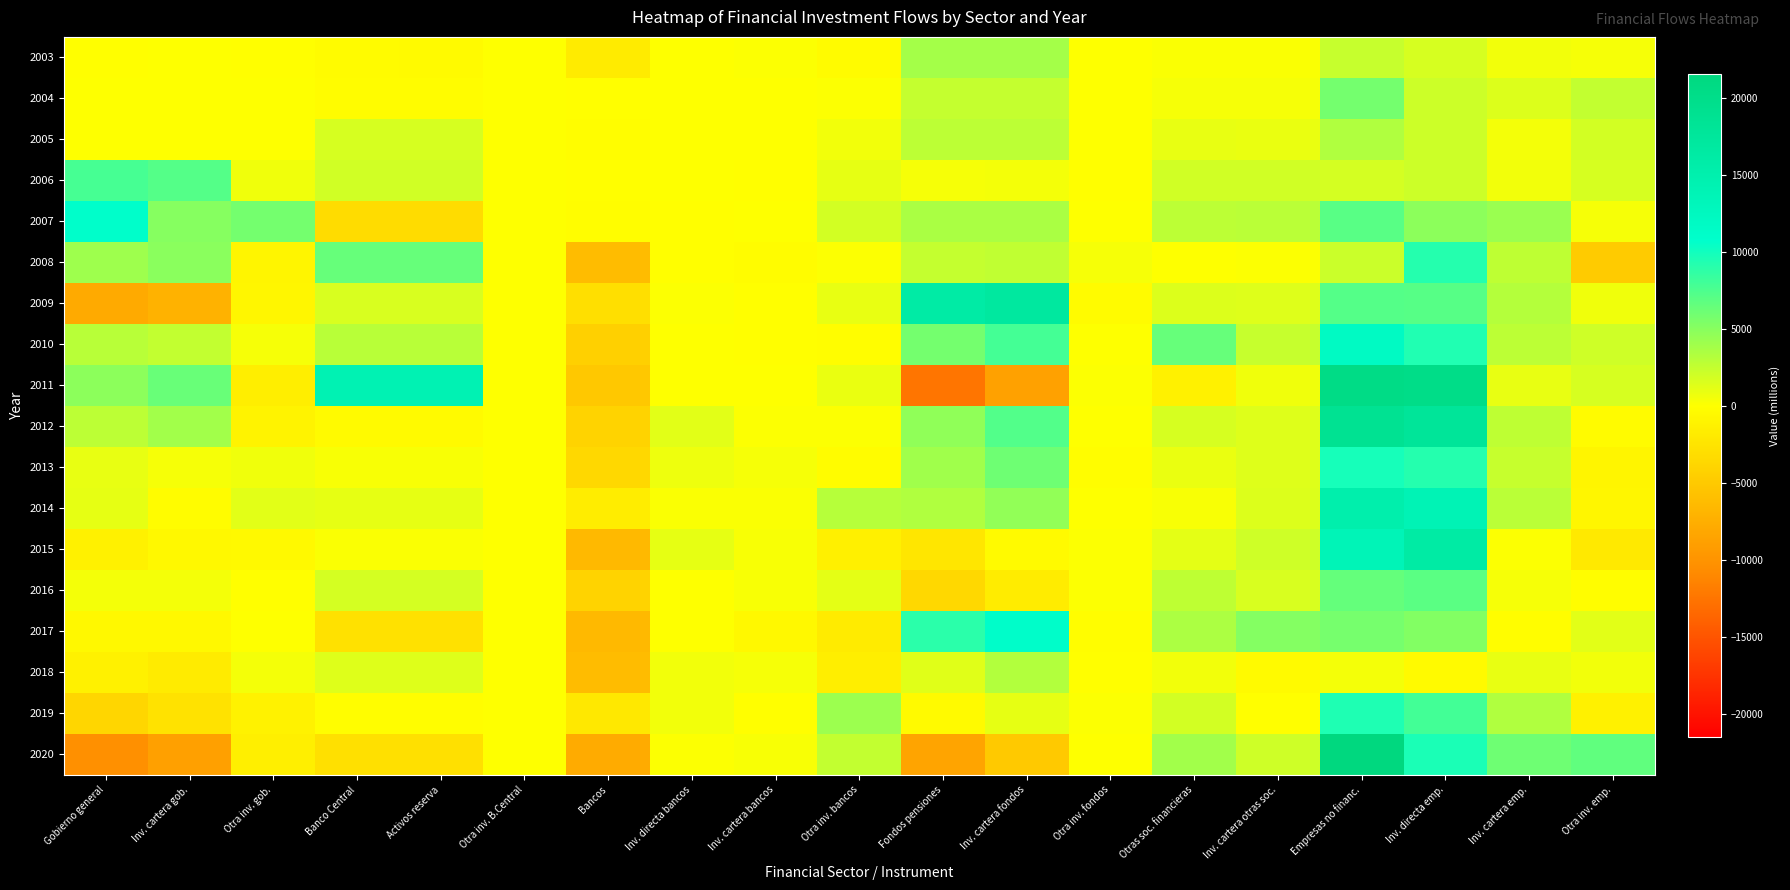

At which category is the sum across all series the highest?

Empresas no financ.